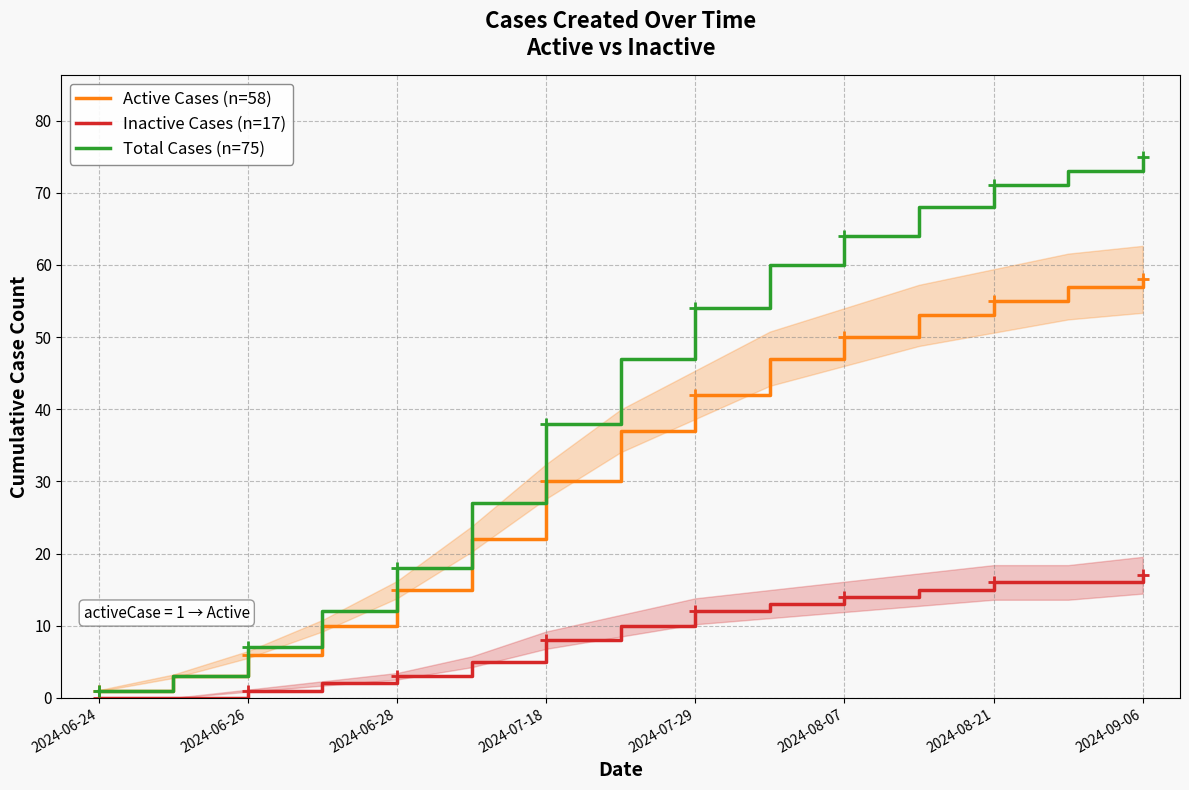

True or false: Active Cases (n=58) has a value of 19 at 2024-08-21.

False